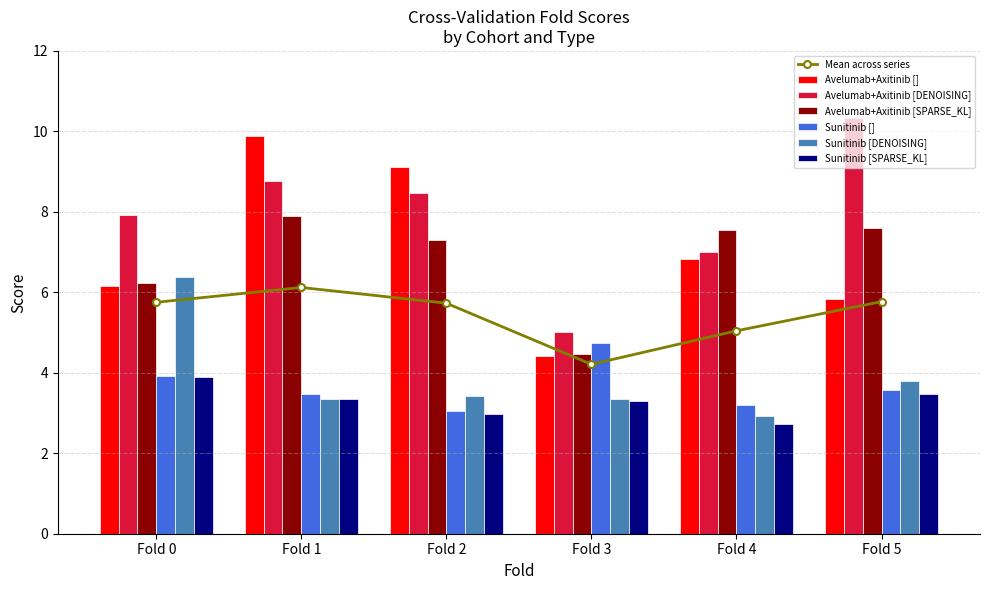

What is the value of the Sunitinib [DENOISING] bar at the 4th from the left?

3.4